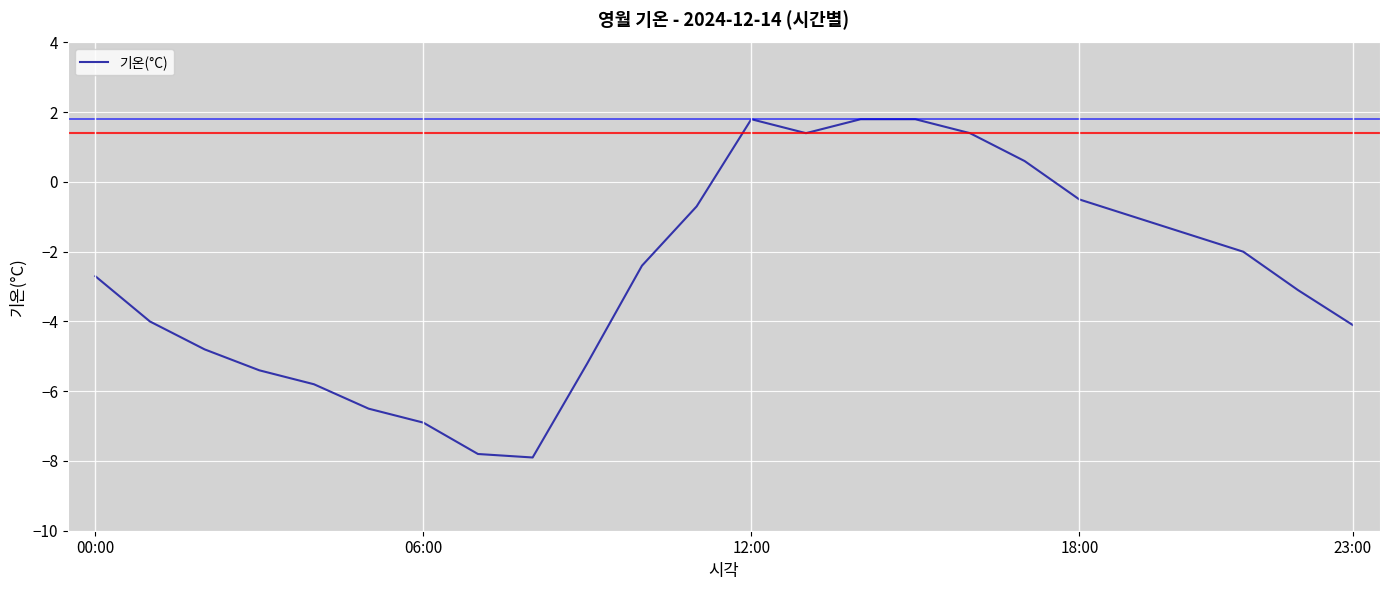

What is the difference between the maximum and minimum values?

9.7